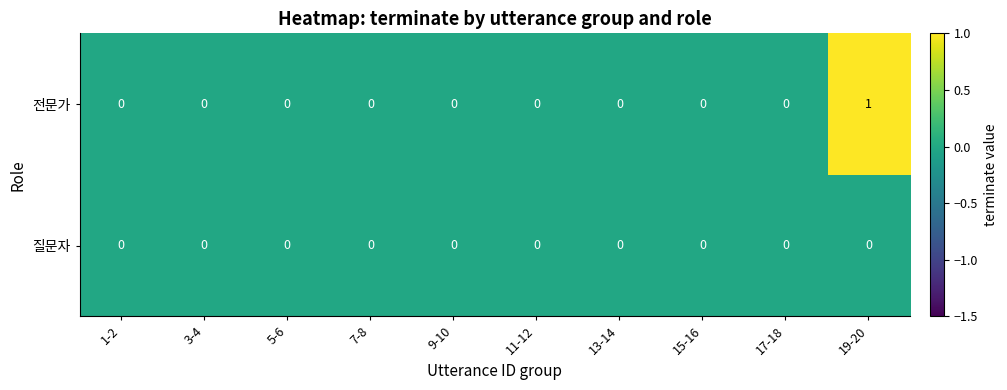

Which series has the largest range (max minus min)?

전문가